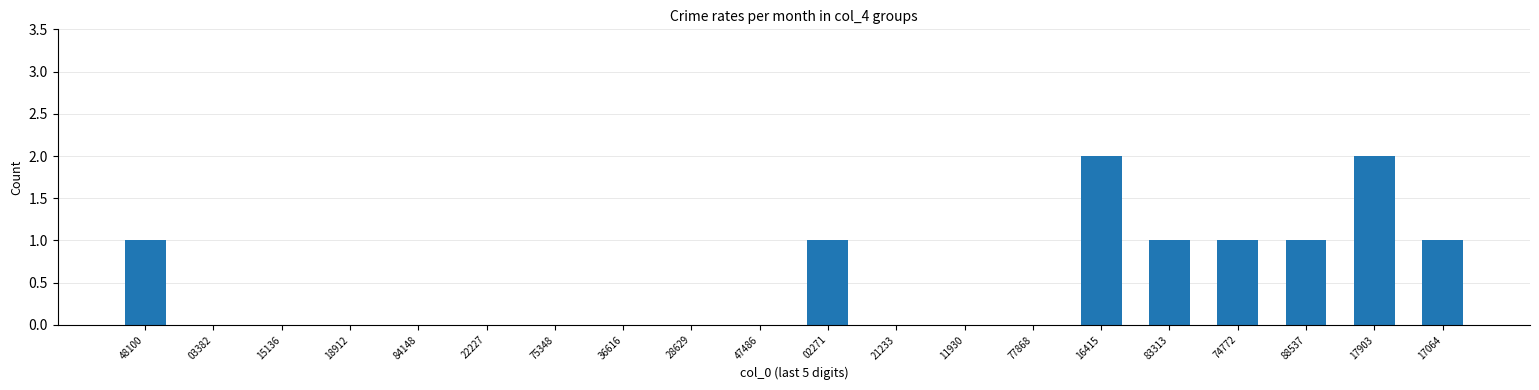

Reading right to left, extract all data points from this chart.

17064=1	17903=2	88537=1	74772=1	83313=1	16415=2	77868=0	11930=0	21233=0	02271=1	47486=0	28629=0	36616=0	75348=0	22227=0	84148=0	18912=0	15136=0	03382=0	48100=1